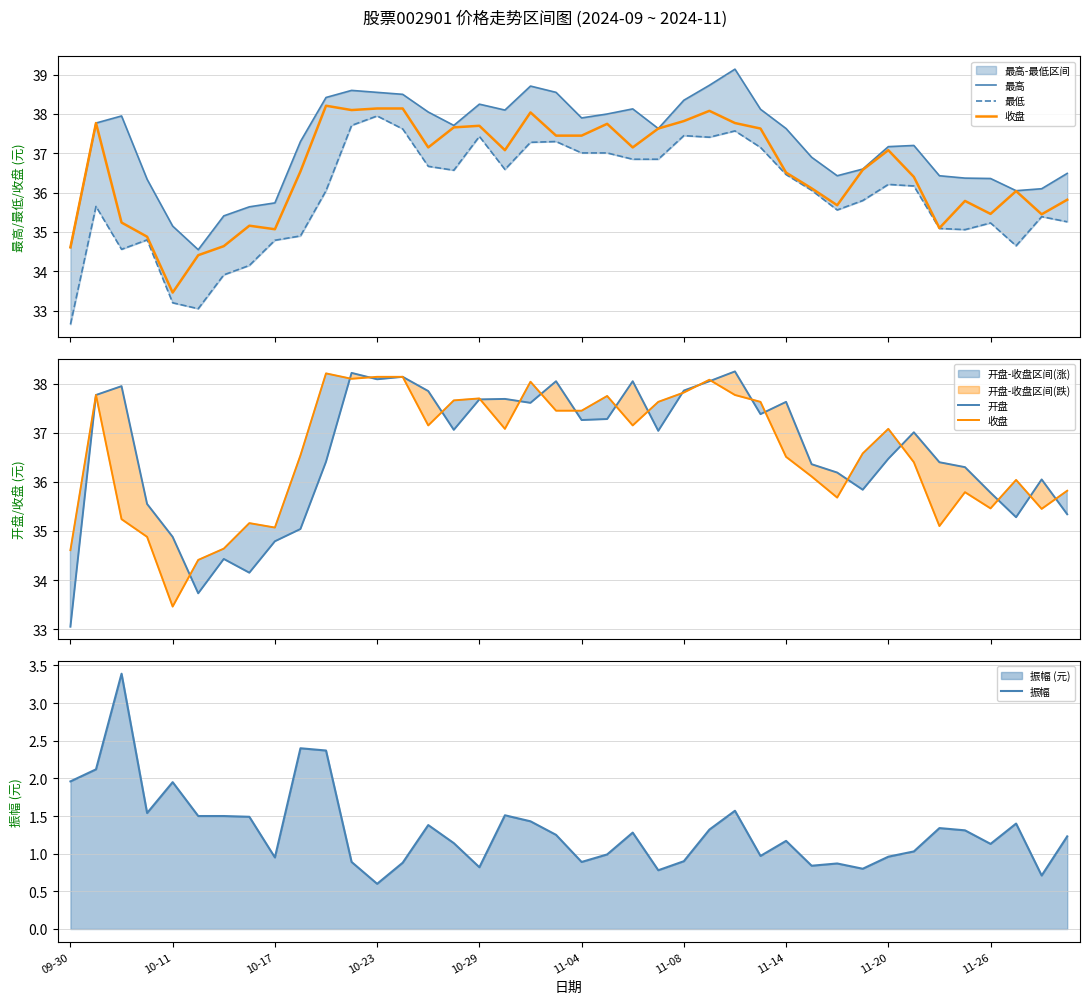

Reading left to right, list all the values displayed in this chart.

最高: 34.6	37.8	38.0	36.3	35.1	34.5	35.4	35.6	35.7	37.3	38.4	38.6	38.5	38.5	38.0	37.7	38.2	38.1	38.7	38.5	37.9	38.0	38.1	37.6	38.4	38.7	39.1	38.1	37.6	36.9	36.4	36.6	37.2	37.2	36.4	36.4	36.4	36.0	36.1	36.5
最低: 32.6	35.6	34.6	34.8	33.2	33.0	33.9	34.1	34.8	34.9	36.0	37.7	38.0	37.6	36.7	36.6	37.4	36.6	37.3	37.3	37.0	37.0	36.9	36.9	37.5	37.4	37.6	37.1	36.5	36.1	35.6	35.8	36.2	36.2	35.1	35.1	35.2	34.6	35.4	35.3
收盘: 34.6	37.8	35.2	34.9	33.5	34.4	34.6	35.2	35.1	36.5	38.2	38.1	38.1	38.1	37.1	37.7	37.7	37.1	38.0	37.5	37.5	37.8	37.1	37.6	37.8	38.1	37.8	37.6	36.5	36.1	35.7	36.6	37.1	36.4	35.1	35.8	35.5	36.0	35.5	35.8
开盘: 33.0	37.8	38.0	35.5	34.9	33.7	34.4	34.1	34.8	35.0	36.4	38.2	38.1	38.1	37.9	37.1	37.7	37.7	37.6	38.0	37.3	37.3	38.0	37.0	37.9	38.0	38.2	37.4	37.6	36.4	36.2	35.8	36.5	37.0	36.4	36.3	35.8	35.3	36.0	35.3
振幅: 2.0	2.1	3.4	1.5	1.9	1.5	1.5	1.5	1.0	2.4	2.4	0.9	0.6	0.9	1.4	1.1	0.8	1.5	1.4	1.2	0.9	1.0	1.3	0.8	0.9	1.3	1.6	1.0	1.2	0.8	0.9	0.8	1.0	1.0	1.3	1.3	1.1	1.4	0.7	1.2